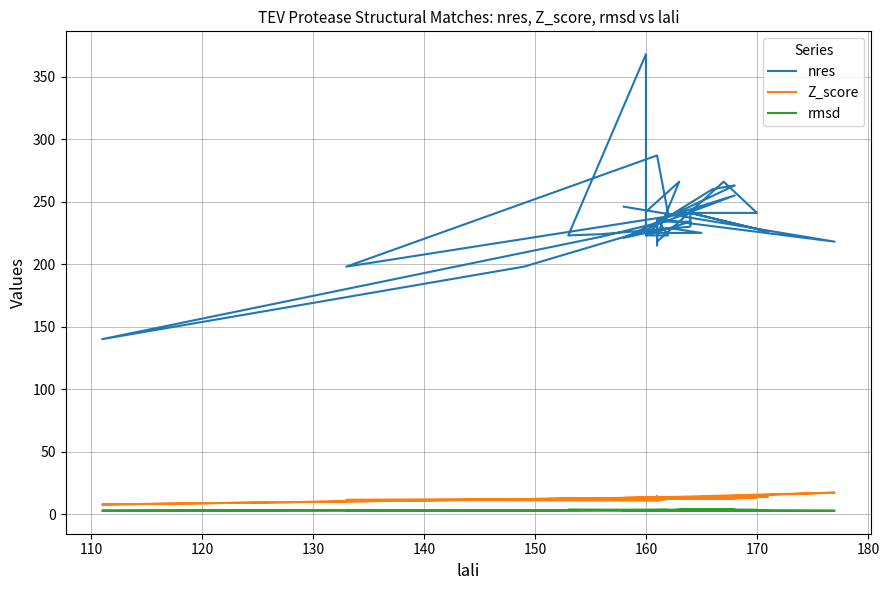

Is the value of nres at 23 greater than the value of rmsd at 37?

Yes